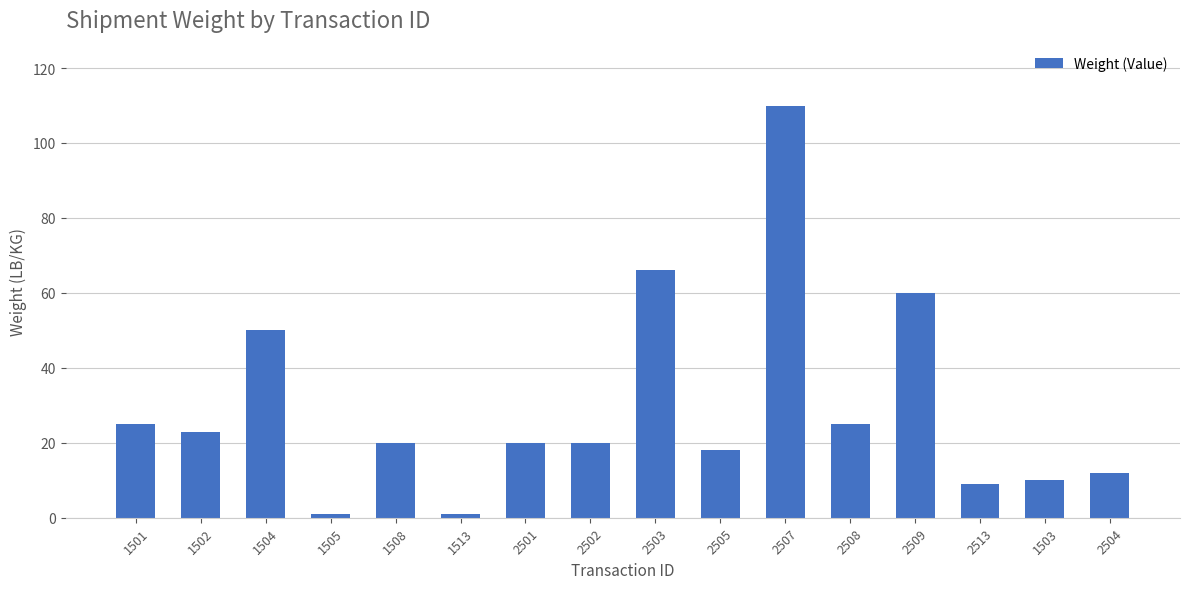

Reading left to right, list all the values displayed in this chart.

25	23	50	1	20	1	20	20	66	18	110	25	60	9	10	12